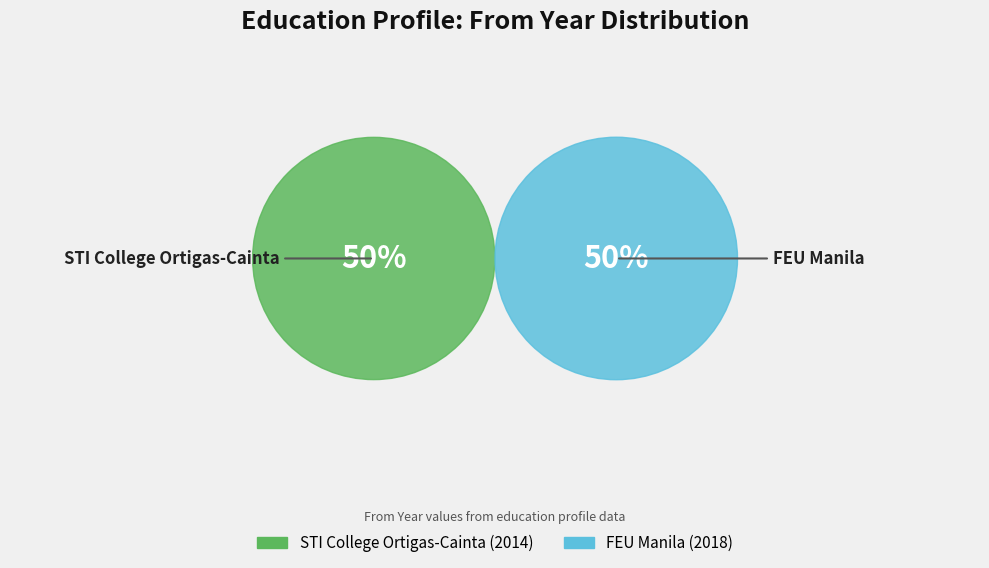

Which has a higher value, STI College Ortigas-Cainta or FEU Manila?

FEU Manila